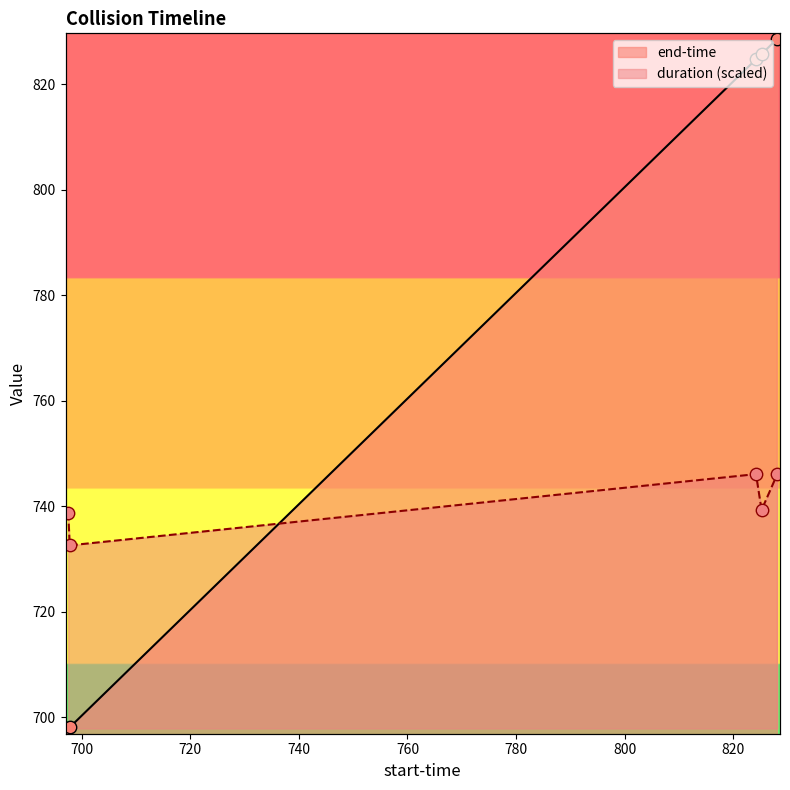

Which series has the largest total across all categories?

end-time